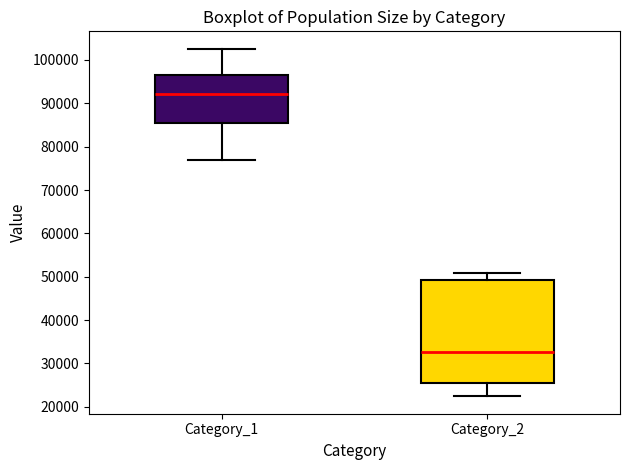

Where does the upper whisker of the box for Category_2 end on the y-axis? The values are not printed on the chart, so give them approximately, as read against the axis.

51000